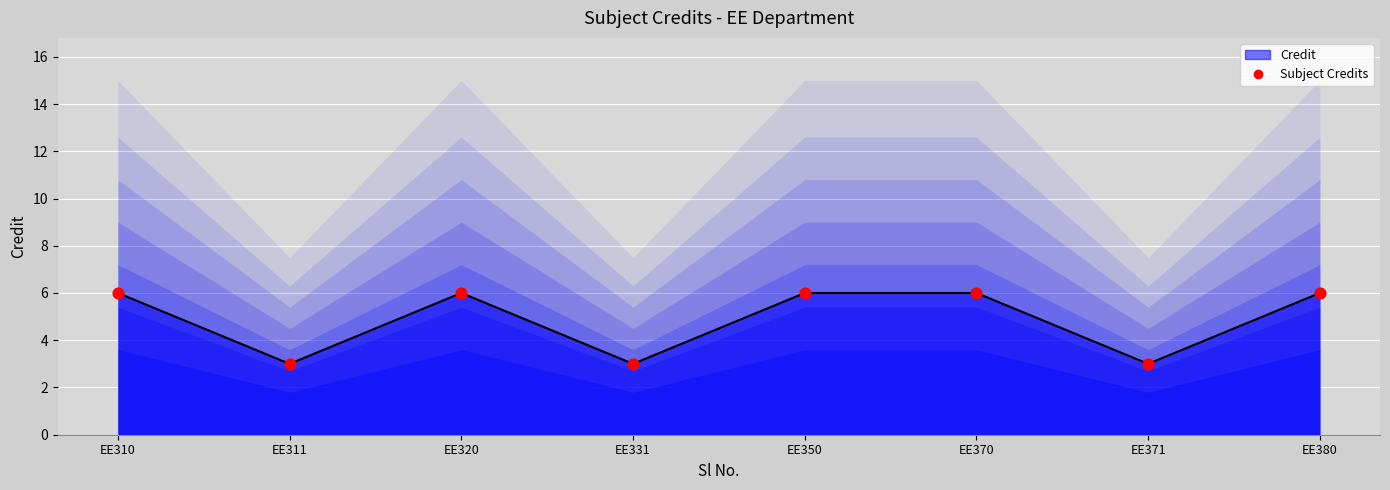

Which series has the largest total across all categories?

Credit (line)